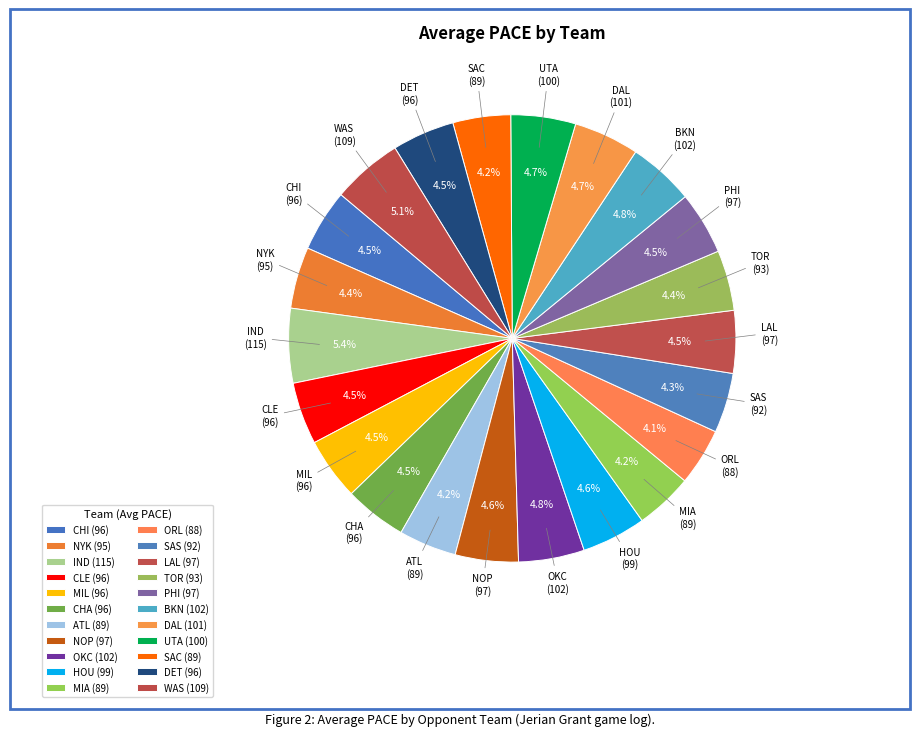

Rank the categories by value from highest to lowest.

IND, WAS, BKN, OKC, DAL, UTA, HOU, NOP, PHI, LAL, DET, CHA, CHI, MIL, CLE, NYK, TOR, SAS, SAC, ATL, MIA, ORL